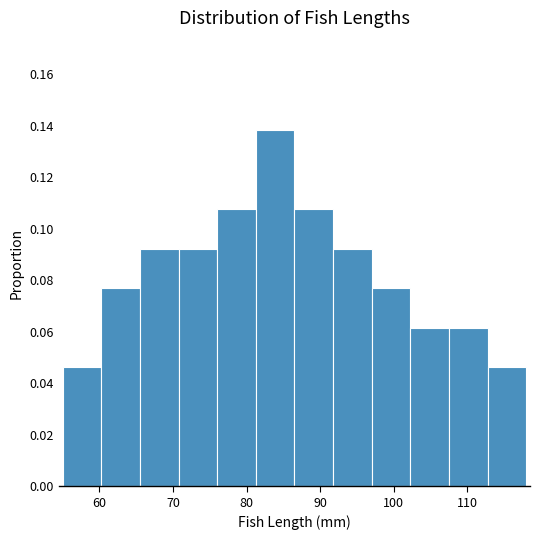

Over which range of the x-axis is the bar tallest?

81 to 87